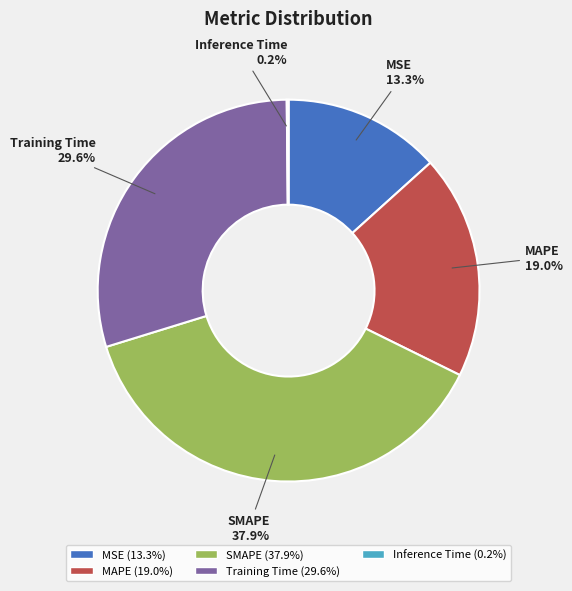

Which has a higher value, MSE or SMAPE?

SMAPE